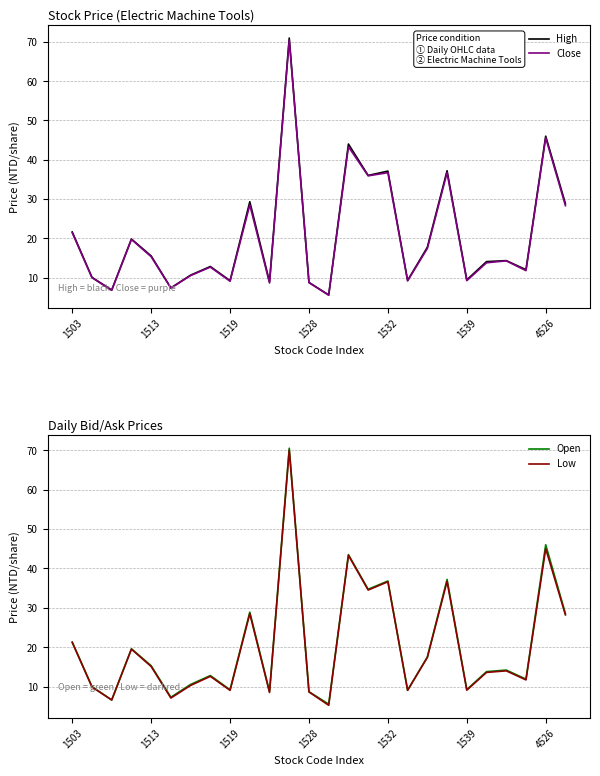

What are all the series names shown in the legend?

High, Close, Open, Low